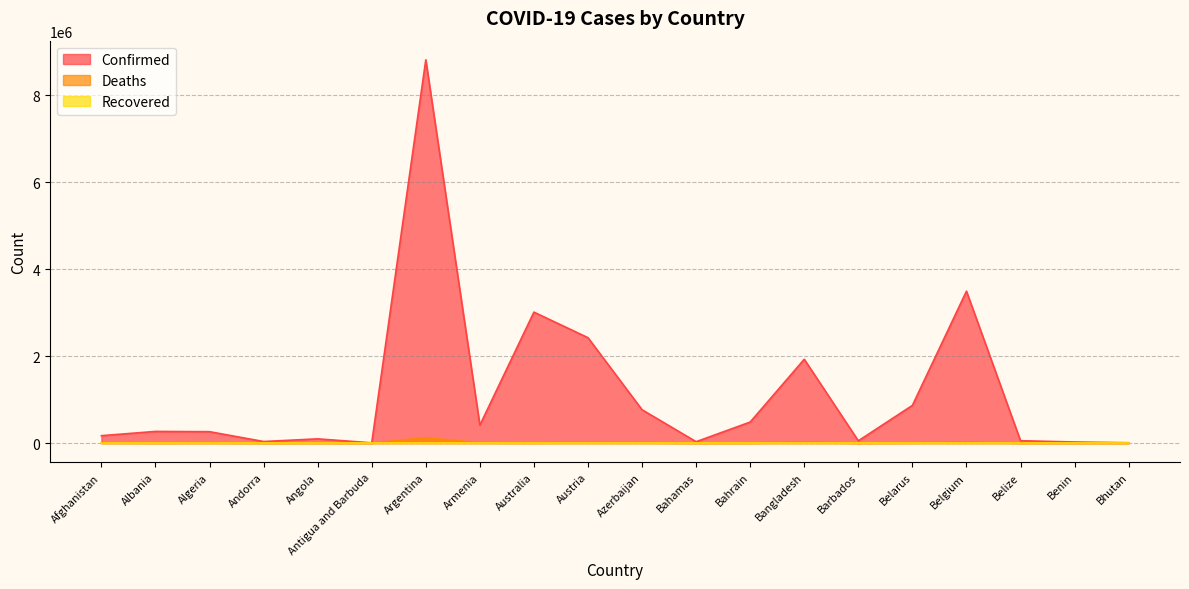

True or false: Deaths and Confirmed intersect in this chart.

False